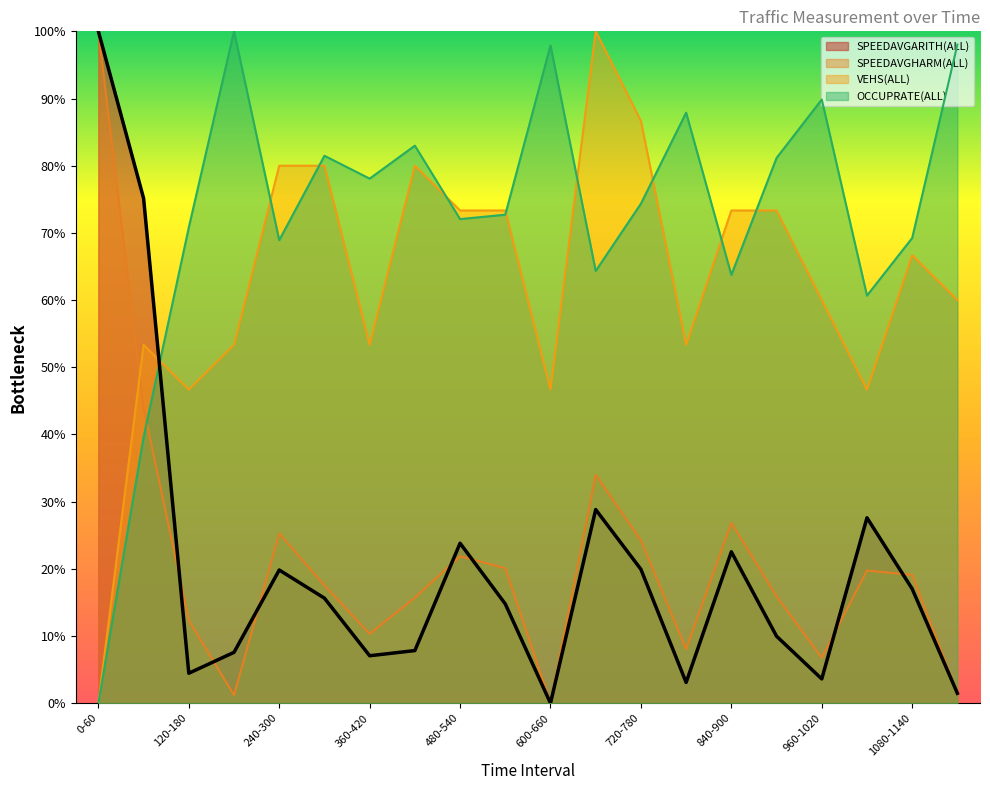

Between which two adjacent categories do SPEEDAVGARITH(ALL) and VEHS(ALL) first intersect?

60-120 and 120-180